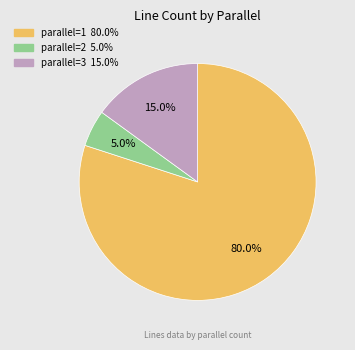

Does any single category account for the majority?

Yes